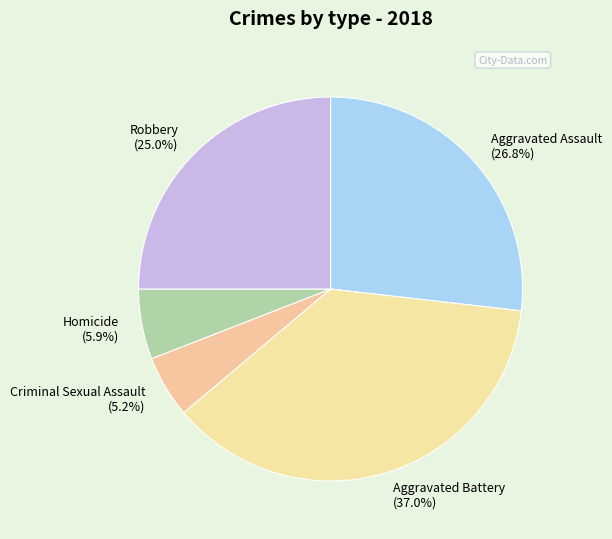

To the nearest percent, what is the difference between the largest and smallest slice percentages?

32%